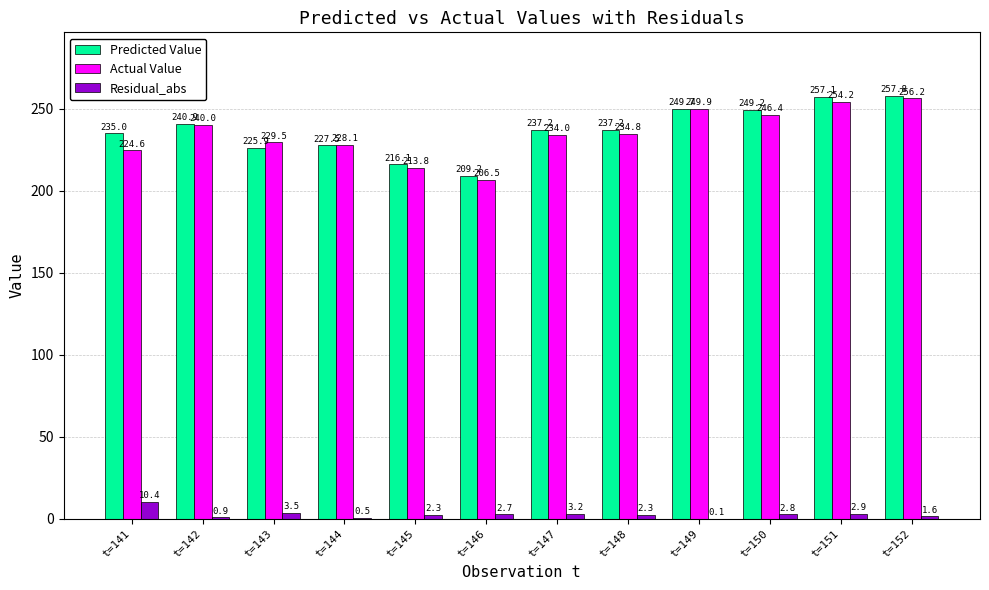

True or false: Predicted Value has a value of 249.7 at t=149.

True